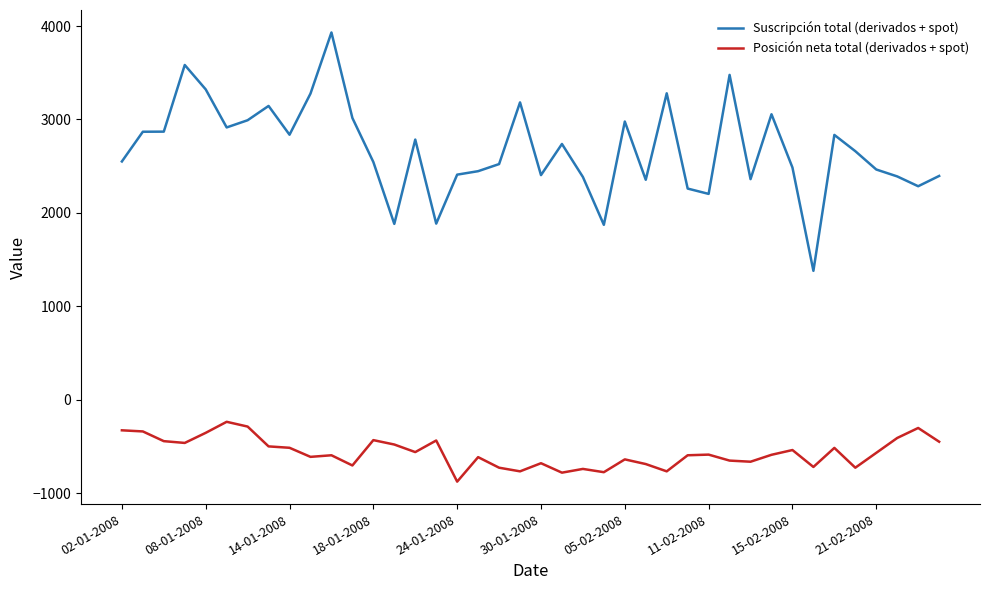

List the series in order of their overall mean, highest first.

Suscripción total (derivados + spot), Posición neta total (derivados + spot)